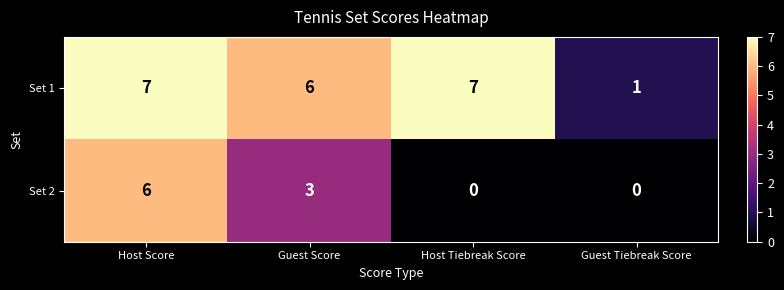

Reading right to left, list all the values displayed in this chart.

Set 1: 1	7	6	7
Set 2: 0	0	3	6